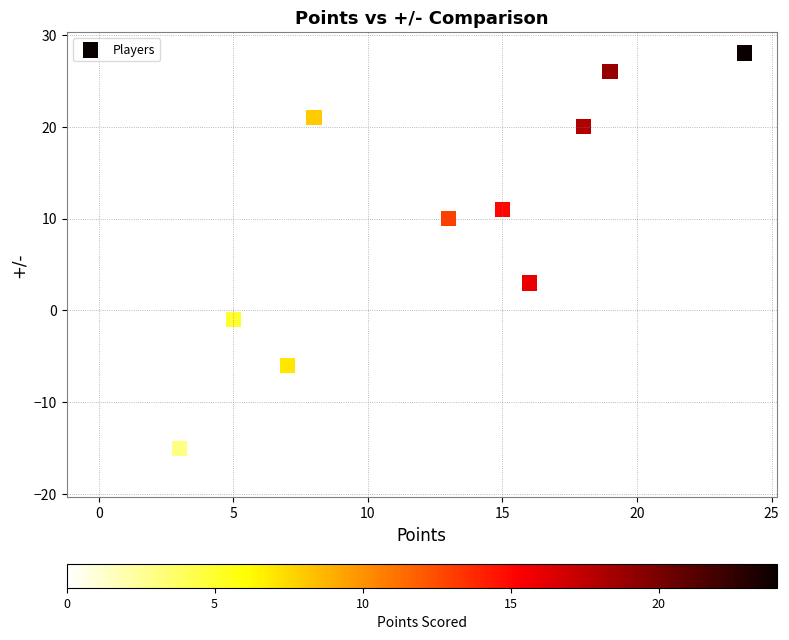

What Y value in the scatter plot is closest to 5?

4